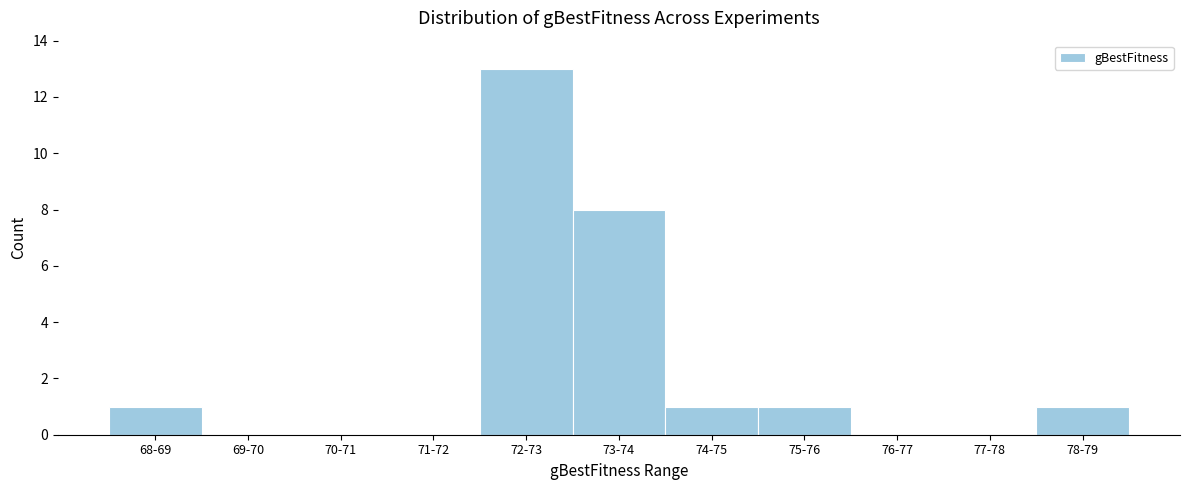

Reading left to right, list all the values displayed in this chart.

68-69=1	69-70=0	70-71=0	71-72=0	72-73=13	73-74=8	74-75=1	75-76=1	76-77=0	77-78=0	78-79=1